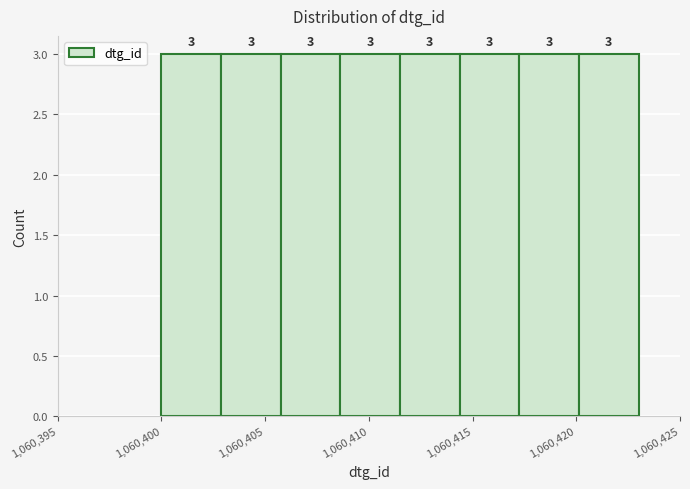

What is the height of the bar covering 1060408.5 to 1060411.5 on the x-axis? The bar edges are not printed on the chart, so give them approximately, as read against the axis.

3